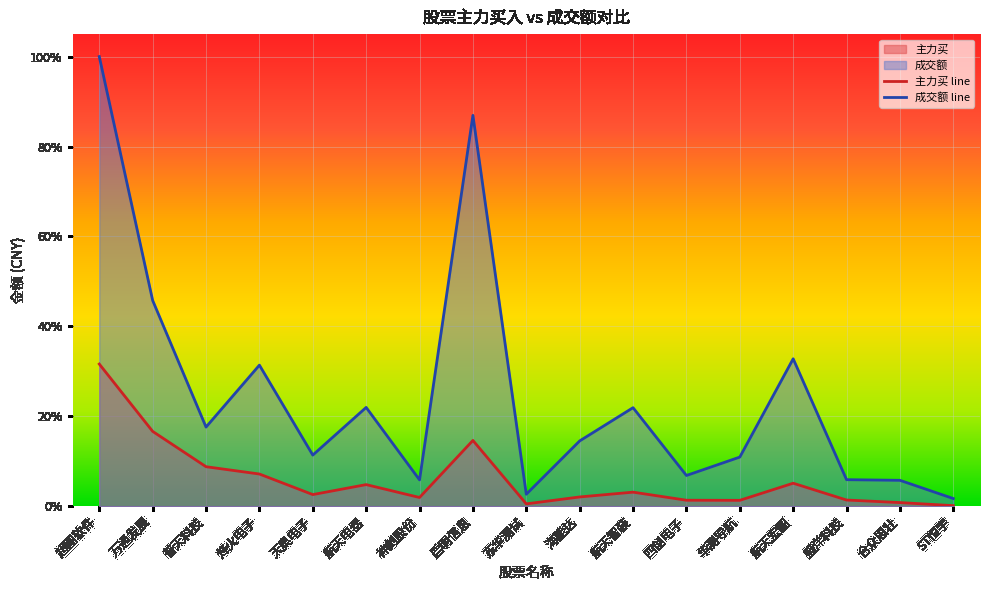

Rank the series by their maximum value, from highest to lowest.

成交额 line, 主力买 line